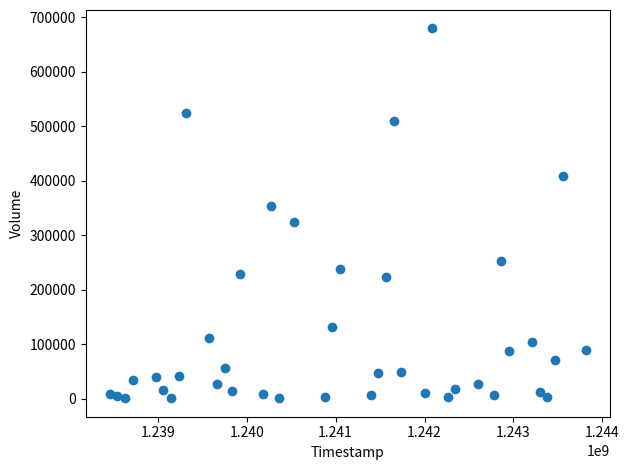

What is the range of Y values (max minus min)?

678500